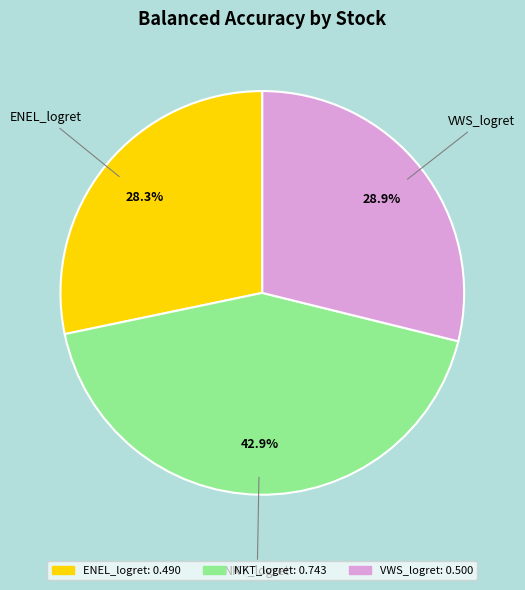

To the nearest percent, what portion does NKT_logret represent?

43%